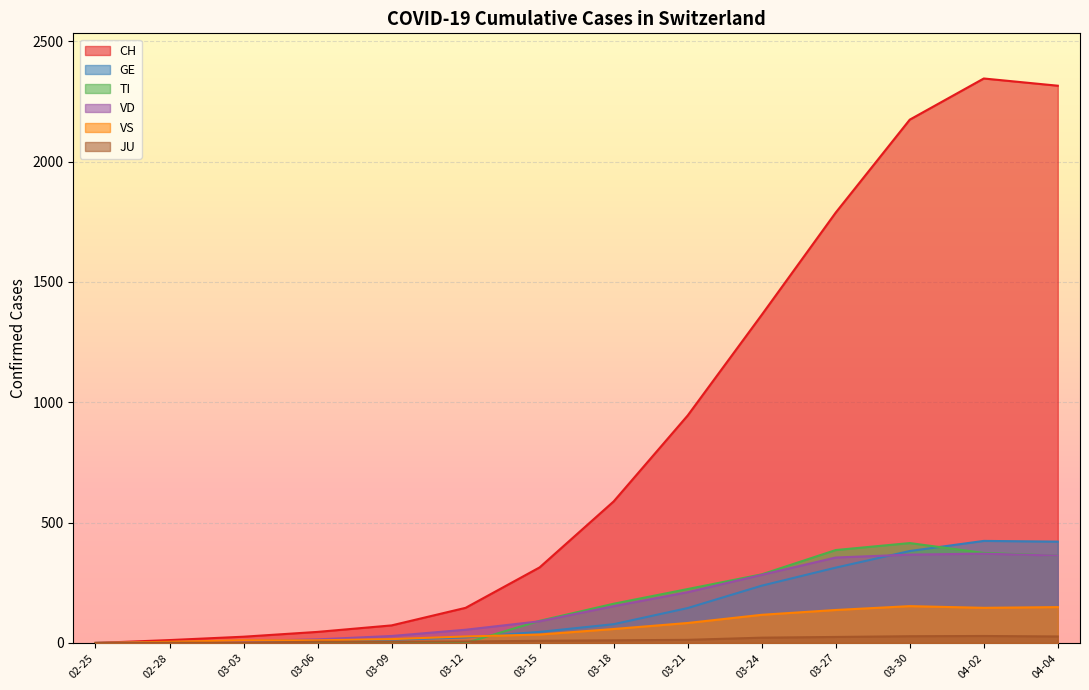

Which series has the largest range (max minus min)?

CH